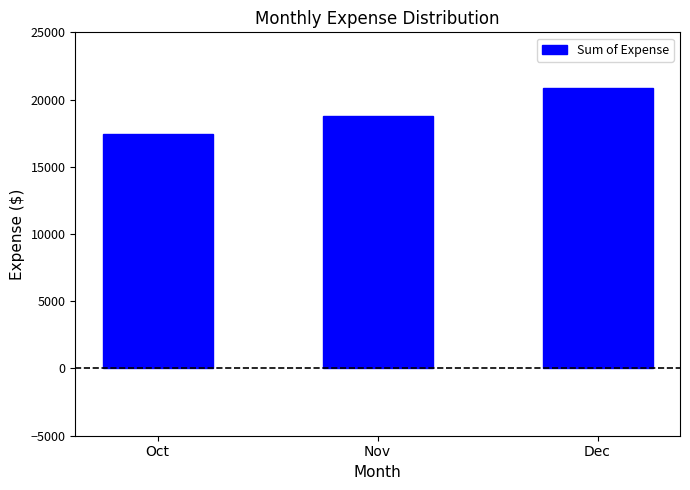

Which has a higher value, Oct or Dec?

Dec